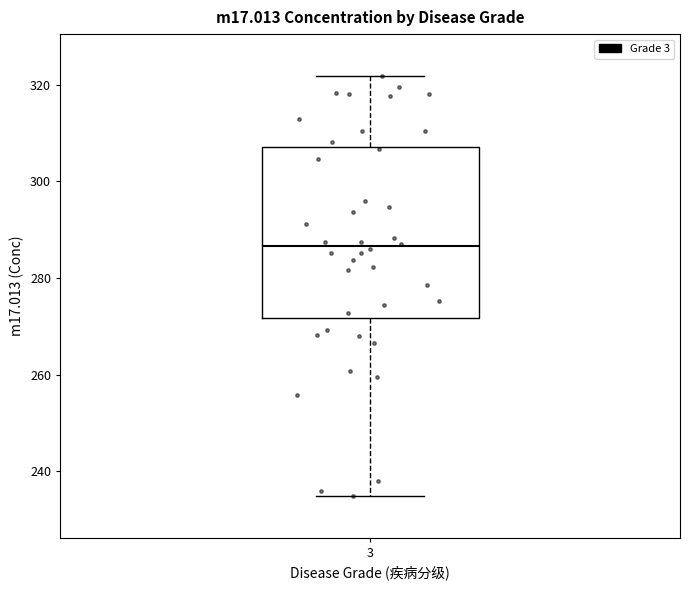

Where does the lower whisker of the box at x = 3 end on the y-axis? The values are not printed on the chart, so give them approximately, as read against the axis.

234